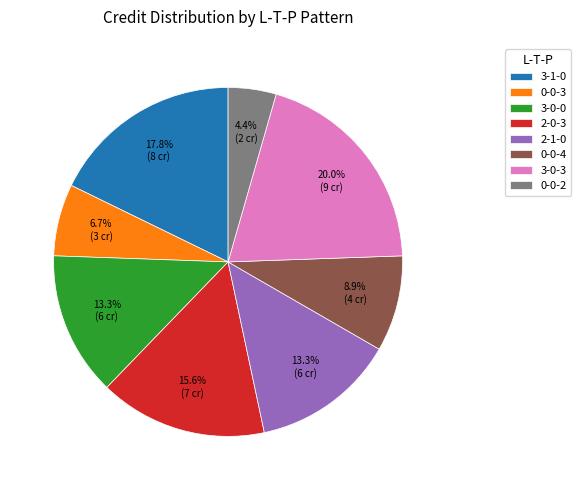

The 3-1-0 slice represents 18% of the pie. True or false?

True